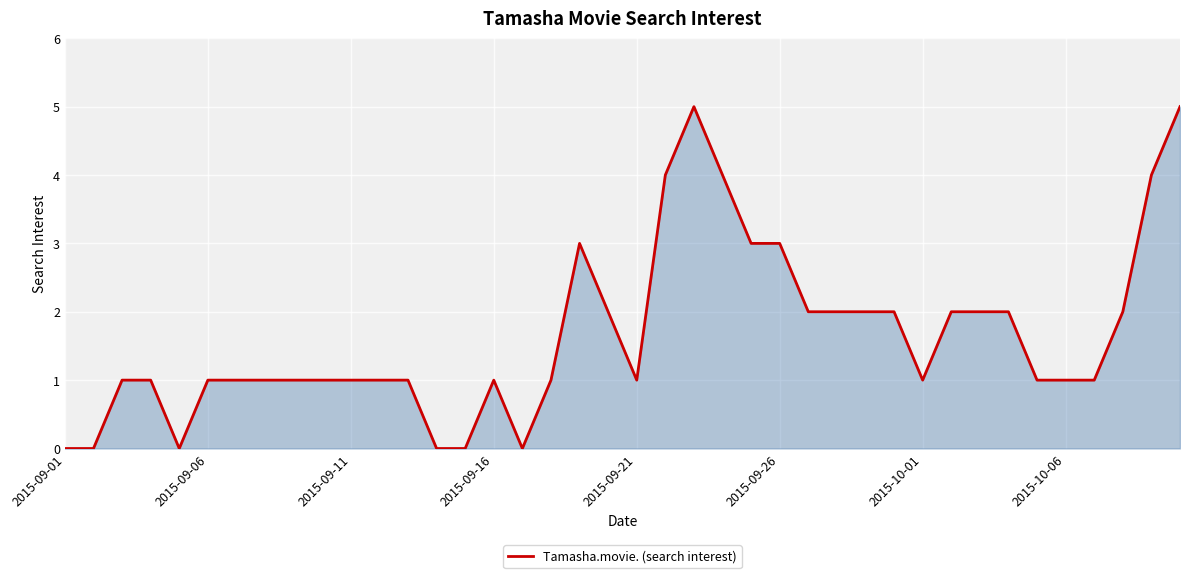

What is the difference between the maximum and minimum values?

5